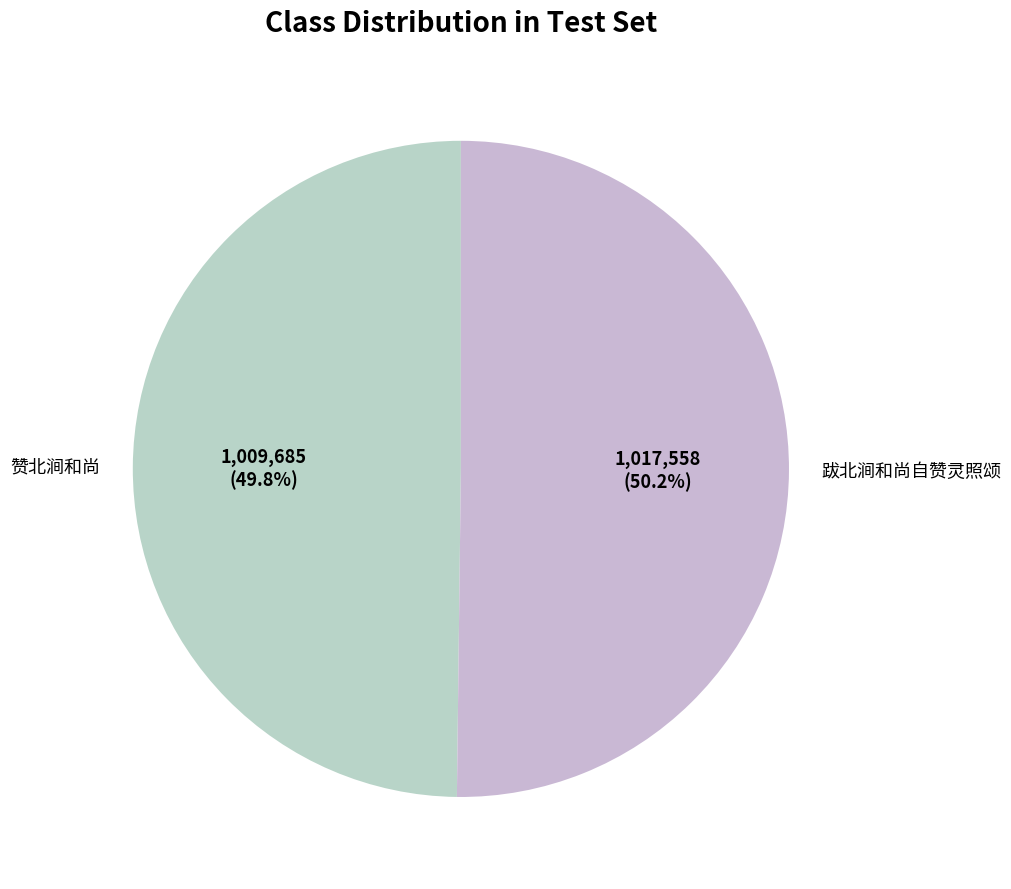

True or false: 跋北涧和尚自赞灵照颂 accounts for 63% of the total.

False